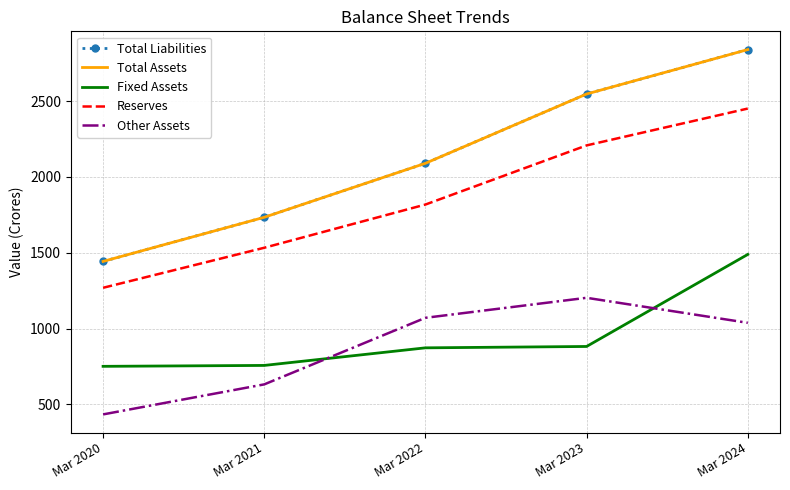

At which category is the sum across all series the highest?

Mar 2024